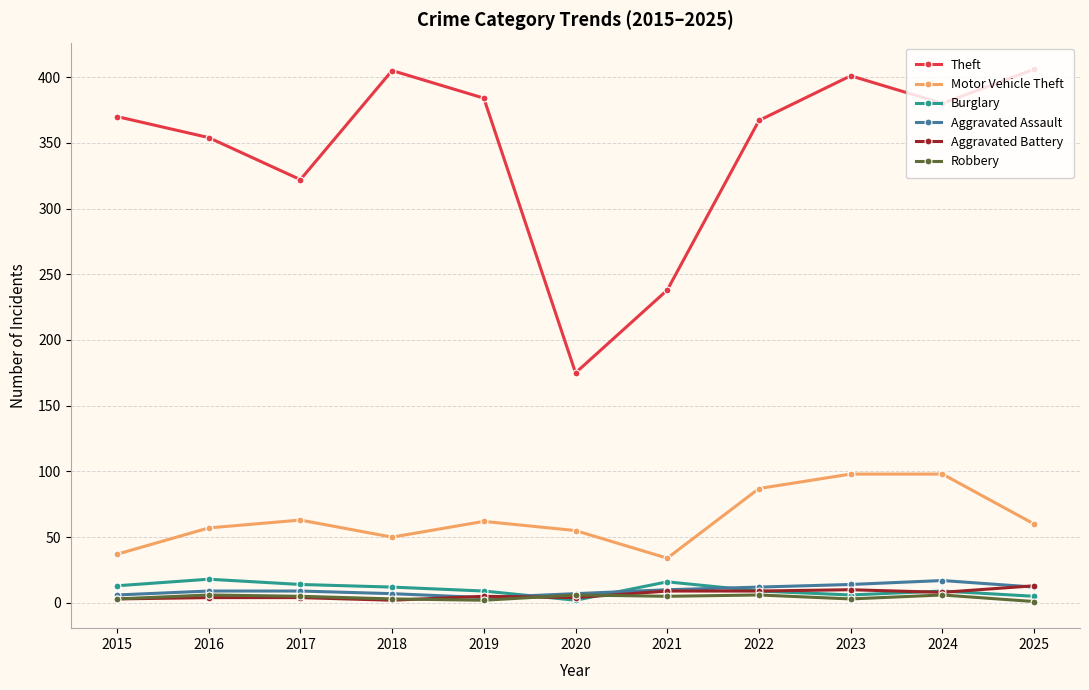

At which label is Theft closest to 290?

2017